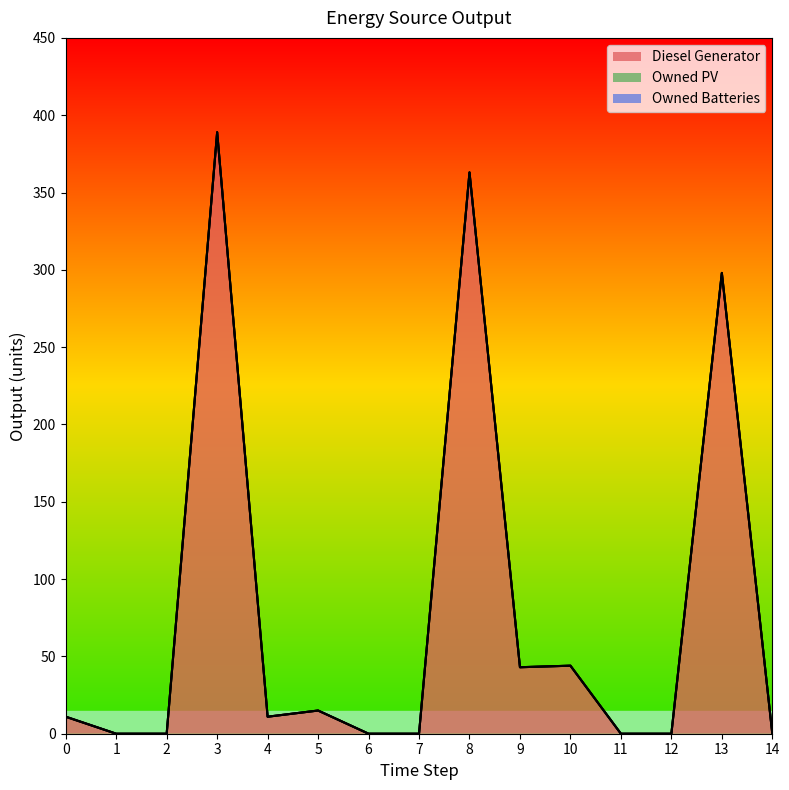

Reading left to right, extract all data points from this chart.

Diesel Generator: 0=11	1=0	2=0	3=389	4=11	5=15	6=0	7=0	8=363	9=43	10=44	11=0	12=0	13=298	14=0
Owned PV: 0=0	1=0	2=0	3=0	4=0	5=0	6=0	7=0	8=0	9=0	10=0	11=0	12=0	13=0	14=0
Owned Batteries: 0=0	1=0	2=0	3=0	4=0	5=0	6=0	7=0	8=0	9=0	10=0	11=0	12=0	13=0	14=0